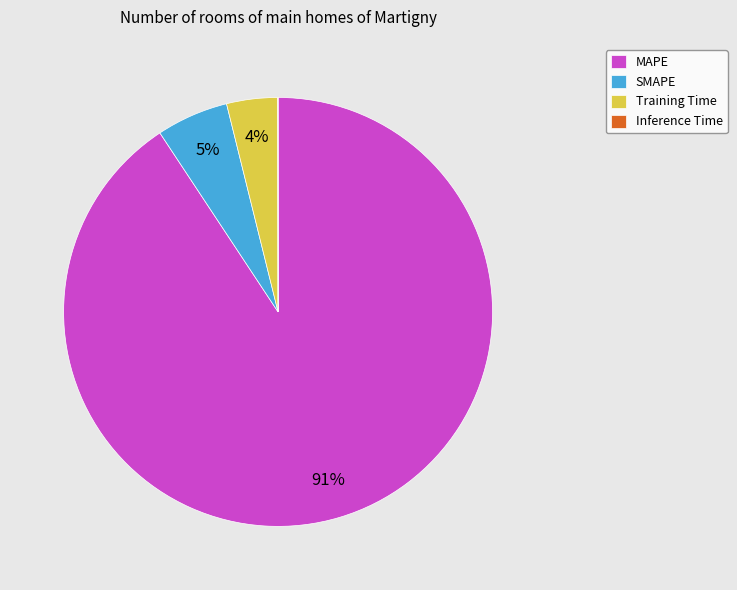

To the nearest percent, what is the difference between the largest and smallest slice percentages?

91%